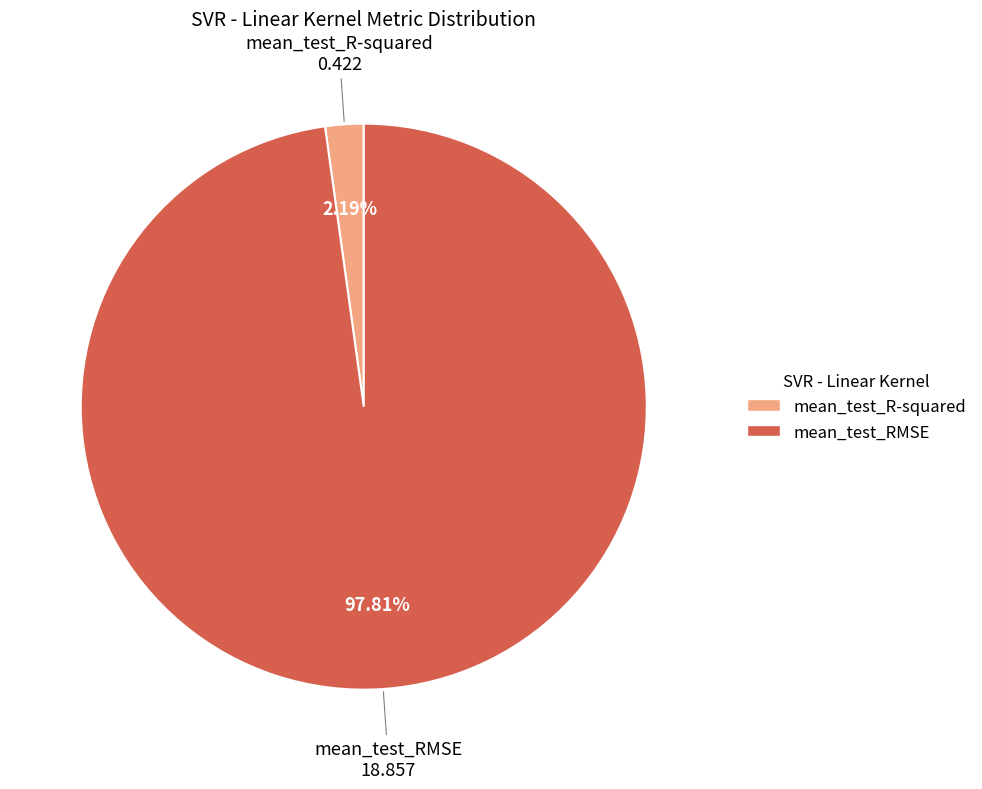

Is there a majority slice in this chart?

Yes